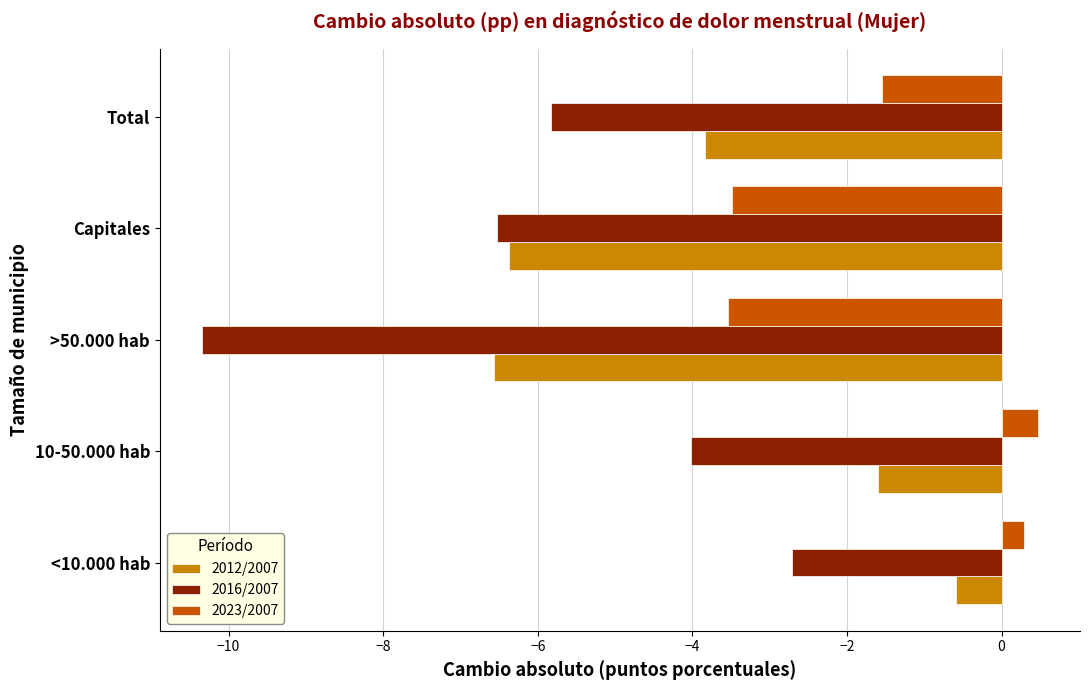

What are all the series names shown in the legend?

2012/2007, 2016/2007, 2023/2007